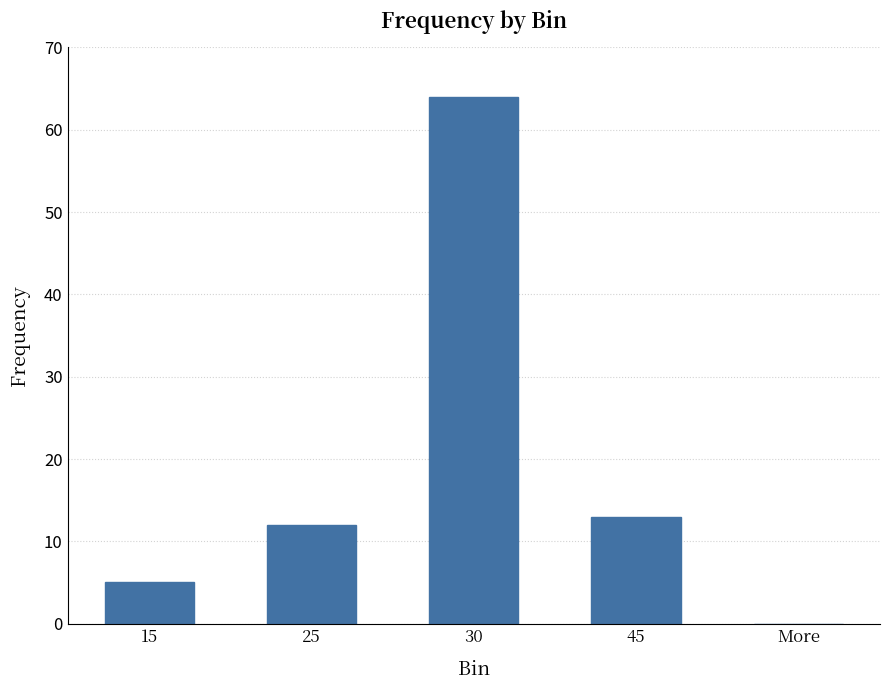

What is the change in value from 45 to More?

-13